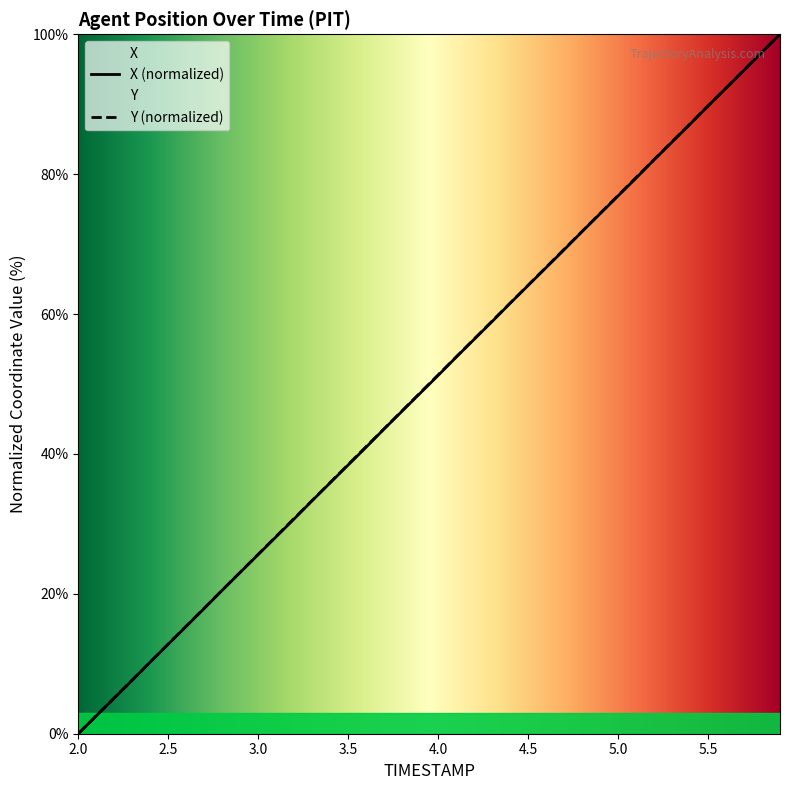

Rank the series by their maximum value, from lowest to highest.

X, Y